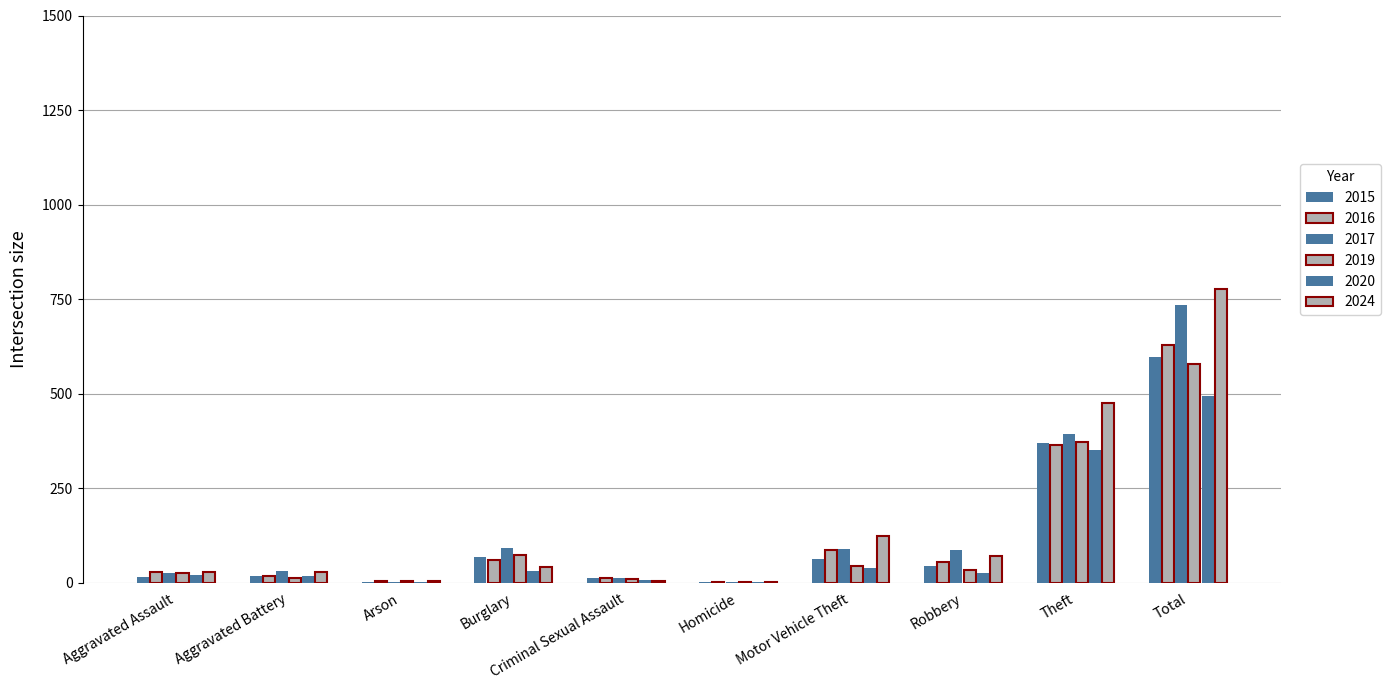

How many groups of bars are there?

10